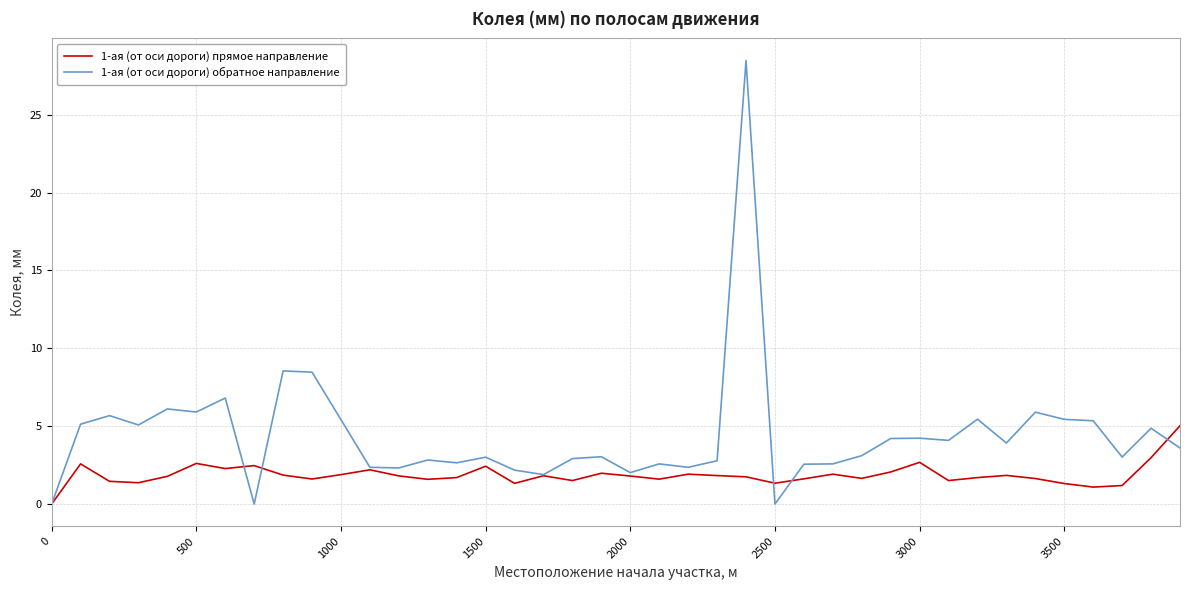

List the series in order of their peak value, highest first.

1-ая (от оси дороги) обратное направление, 1-ая (от оси дороги) прямое направление